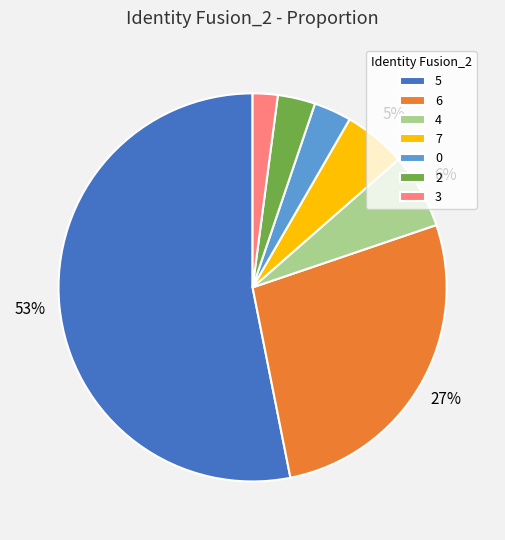

To the nearest percent, what is the combined percentage of 6 and 2?

30%